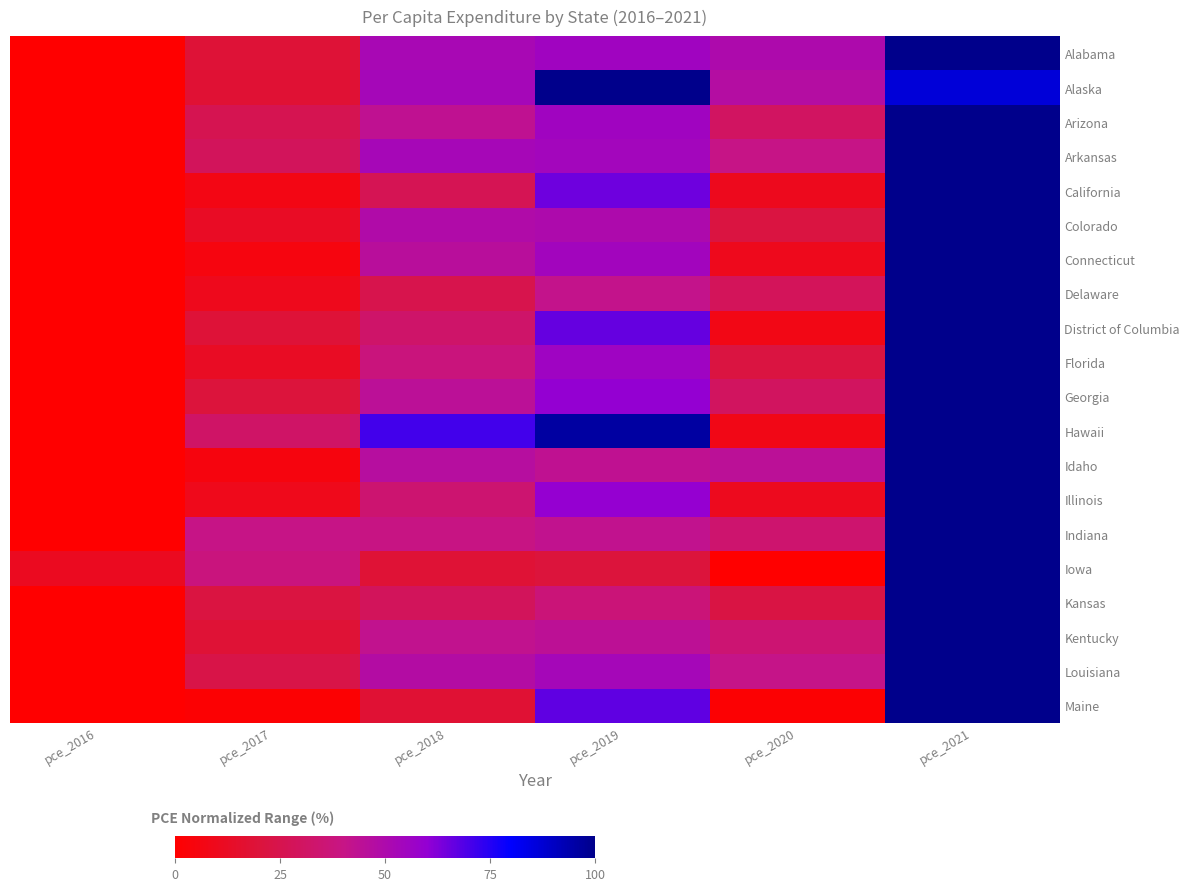

Reading left to right, extract all data points from this chart.

Alabama: pce_2016=0.0	pce_2017=18.6	pce_2018=52.1	pce_2019=55.4	pce_2020=50.3	pce_2021=100.0
Alaska: pce_2016=0.0	pce_2017=17.6	pce_2018=53.4	pce_2019=100.0	pce_2020=47.4	pce_2021=86.7
Arizona: pce_2016=0.0	pce_2017=25.9	pce_2018=43.1	pce_2019=55.3	pce_2020=30.1	pce_2021=100.0
Arkansas: pce_2016=0.0	pce_2017=28.8	pce_2018=53.1	pce_2019=53.9	pce_2020=40.4	pce_2021=100.0
California: pce_2016=0.0	pce_2017=6.7	pce_2018=26.9	pce_2019=65.1	pce_2020=10.0	pce_2021=100.0
Colorado: pce_2016=0.0	pce_2017=12.8	pce_2018=48.9	pce_2019=50.1	pce_2020=21.7	pce_2021=100.0
Connecticut: pce_2016=0.0	pce_2017=5.3	pce_2018=45.9	pce_2019=54.3	pce_2020=9.7	pce_2021=100.0
Delaware: pce_2016=0.0	pce_2017=9.7	pce_2018=24.8	pce_2019=41.6	pce_2020=28.3	pce_2021=100.0
District of Columbia: pce_2016=0.0	pce_2017=19.0	pce_2018=32.7	pce_2019=66.4	pce_2020=7.0	pce_2021=100.0
Florida: pce_2016=0.0	pce_2017=12.4	pce_2018=37.8	pce_2019=55.6	pce_2020=21.6	pce_2021=100.0
Georgia: pce_2016=0.0	pce_2017=20.2	pce_2018=44.7	pce_2019=60.2	pce_2020=29.8	pce_2021=100.0
Hawaii: pce_2016=0.0	pce_2017=31.7	pce_2018=71.0	pce_2019=96.0	pce_2020=7.6	pce_2021=100.0
Idaho: pce_2016=0.0	pce_2017=4.7	pce_2018=46.6	pce_2019=43.3	pce_2020=44.6	pce_2021=100.0
Illinois: pce_2016=0.0	pce_2017=9.1	pce_2018=34.7	pce_2019=59.4	pce_2020=10.4	pce_2021=100.0
Indiana: pce_2016=0.0	pce_2017=40.3	pce_2018=39.7	pce_2019=42.4	pce_2020=33.6	pce_2021=100.0
Iowa: pce_2016=11.1	pce_2017=38.2	pce_2018=18.2	pce_2019=20.3	pce_2020=0.0	pce_2021=100.0
Kansas: pce_2016=0.0	pce_2017=21.7	pce_2018=28.8	pce_2019=36.4	pce_2020=22.5	pce_2021=100.0
Kentucky: pce_2016=0.0	pce_2017=18.4	pce_2018=42.5	pce_2019=44.2	pce_2020=34.9	pce_2021=100.0
Louisiana: pce_2016=0.0	pce_2017=23.7	pce_2018=47.9	pce_2019=53.4	pce_2020=40.9	pce_2021=100.0
Maine: pce_2016=0.0	pce_2017=1.4	pce_2018=17.7	pce_2019=66.9	pce_2020=1.5	pce_2021=100.0